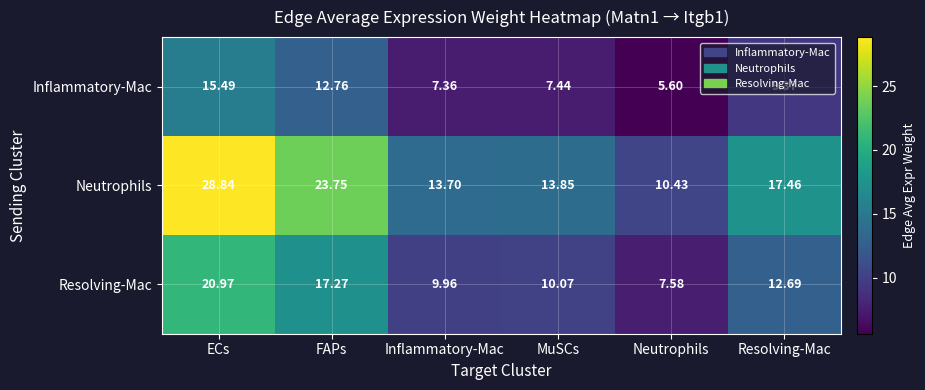

How many data points in Neutrophils are less than 17?

3